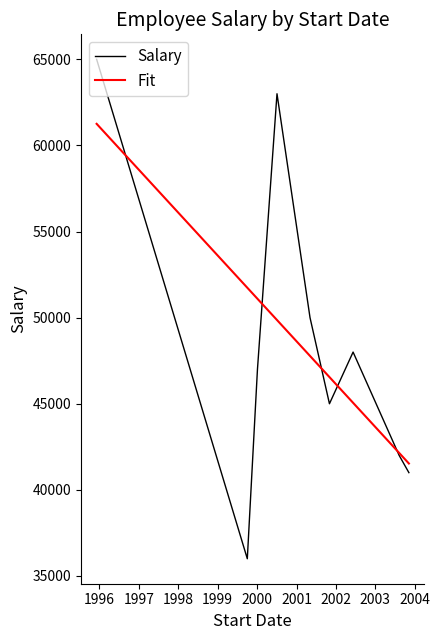

What is the difference between the maximum and minimum values in the Salary series?

29000.0